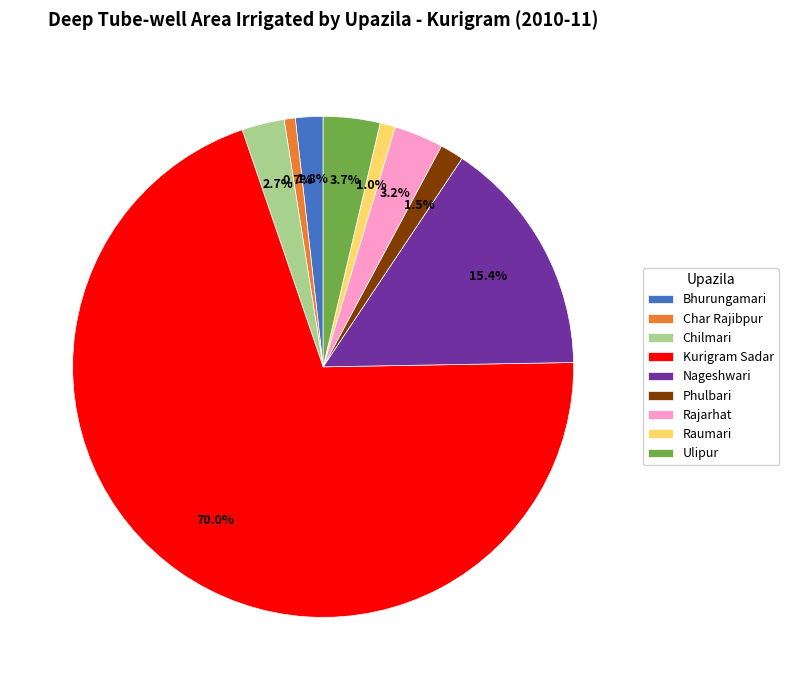

To the nearest percent, what is the average slice percentage?

11%